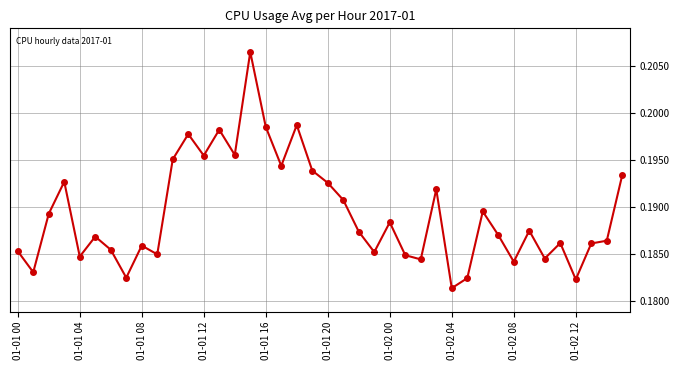

True or false: the data has more than 2 interior local peaks.

True